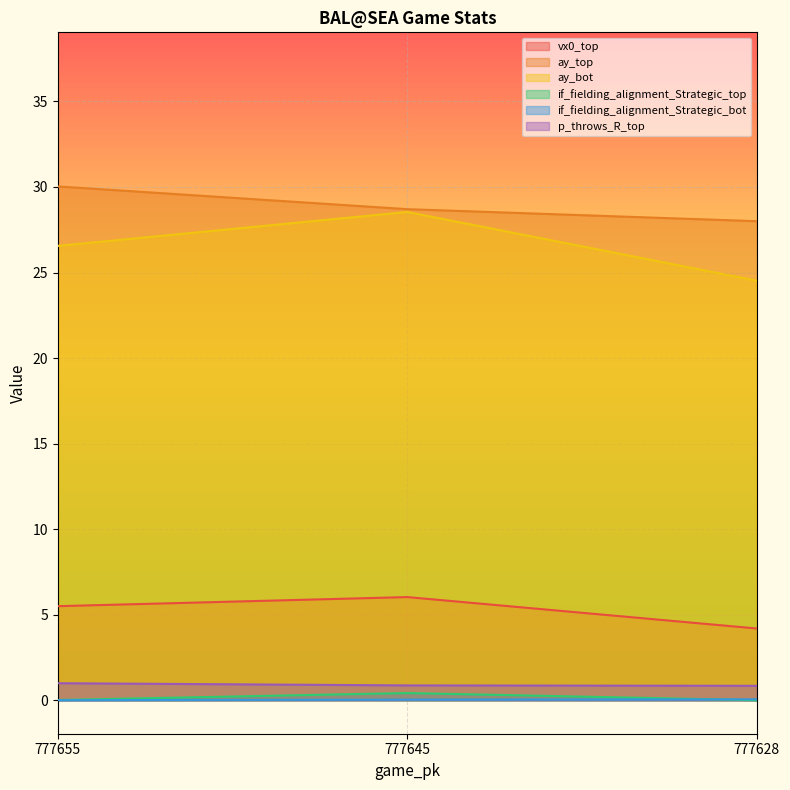

List the labels in order of ay_top value, largest first.

777655, 777645, 777628